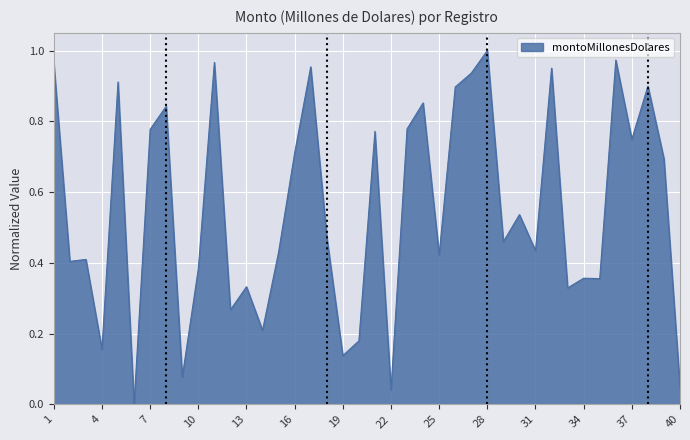

What is the sum of all values?

22.1